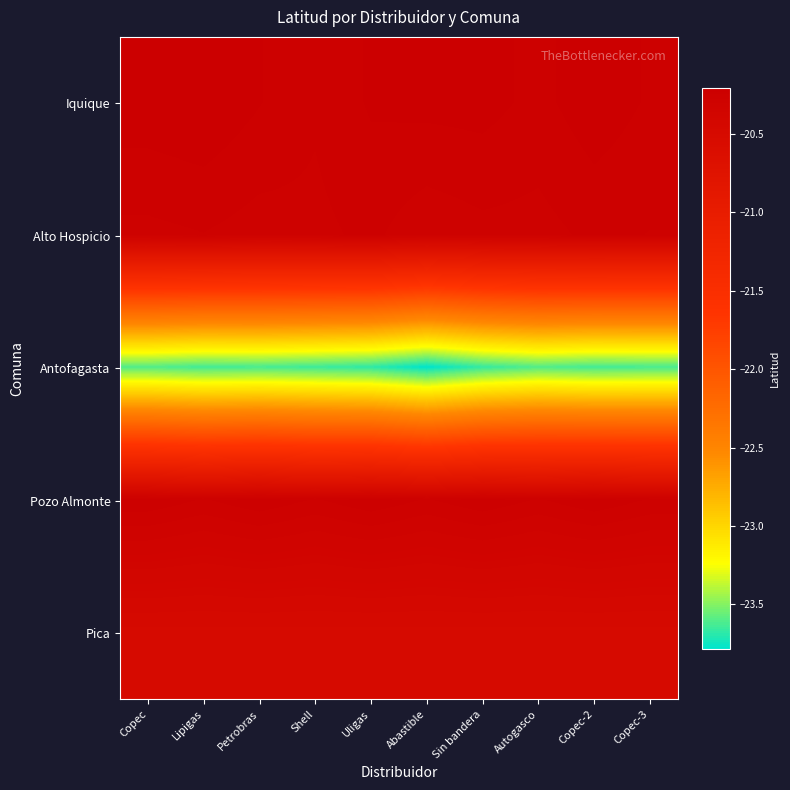

How many series are shown in this chart?

5